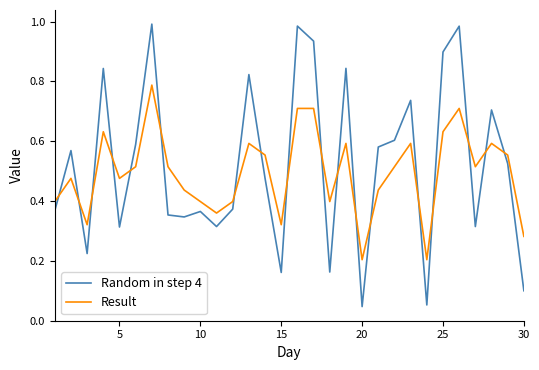

List the series in order of their peak value, lowest first.

Result, Random in step 4